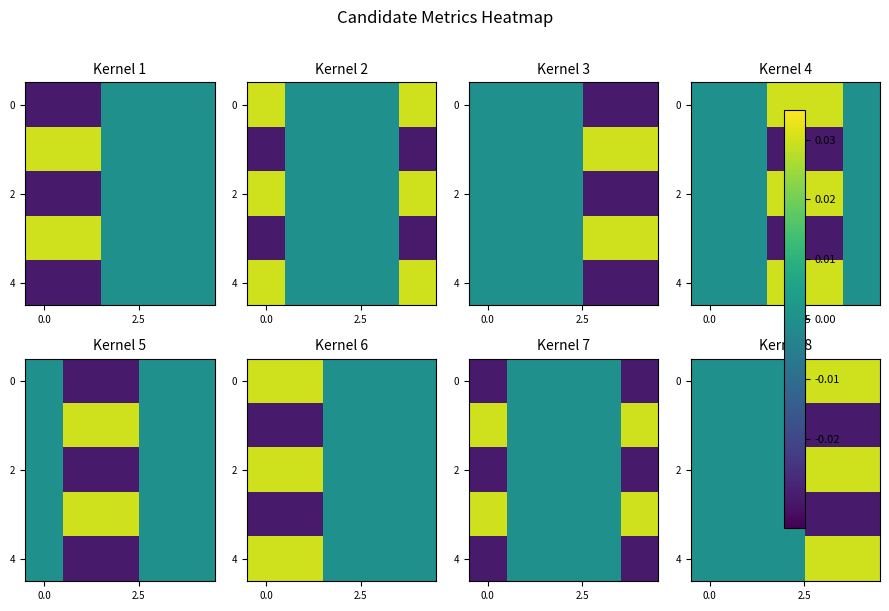

Count the 2 values in the range 0 to 1.

5